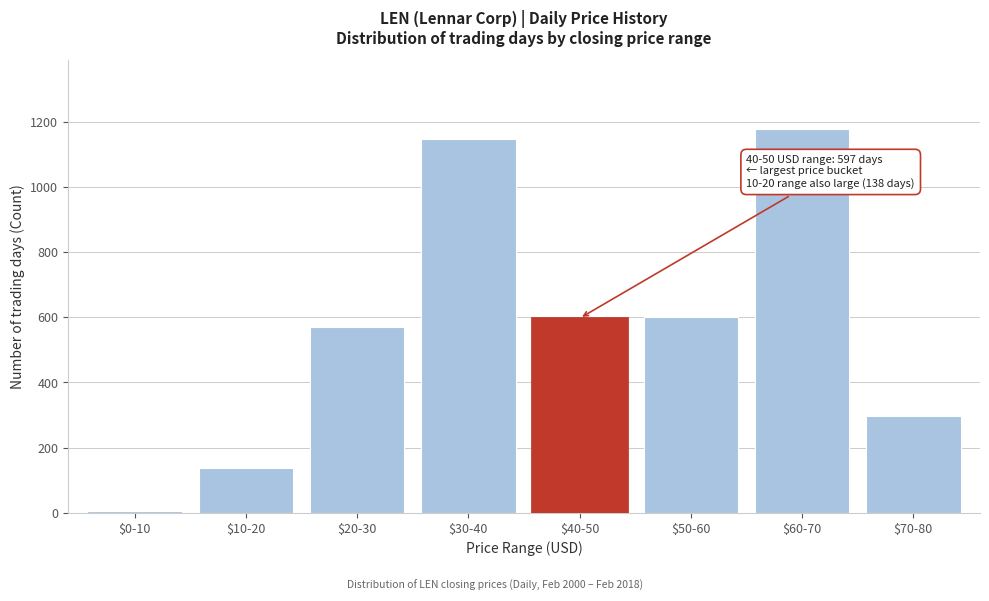

Is it true that the value at $50-60 is 346?

False